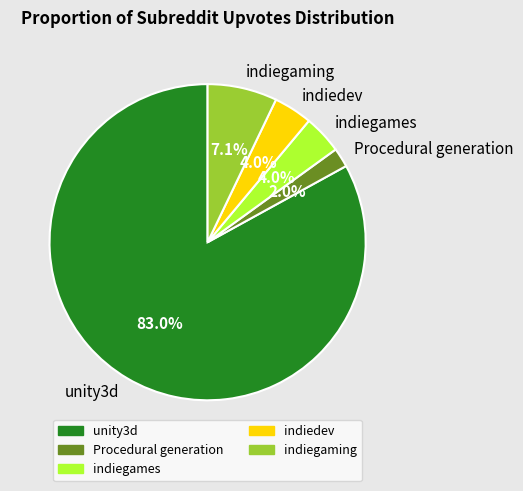

Do indiegames and unity3d together represent more than half of the pie?

Yes